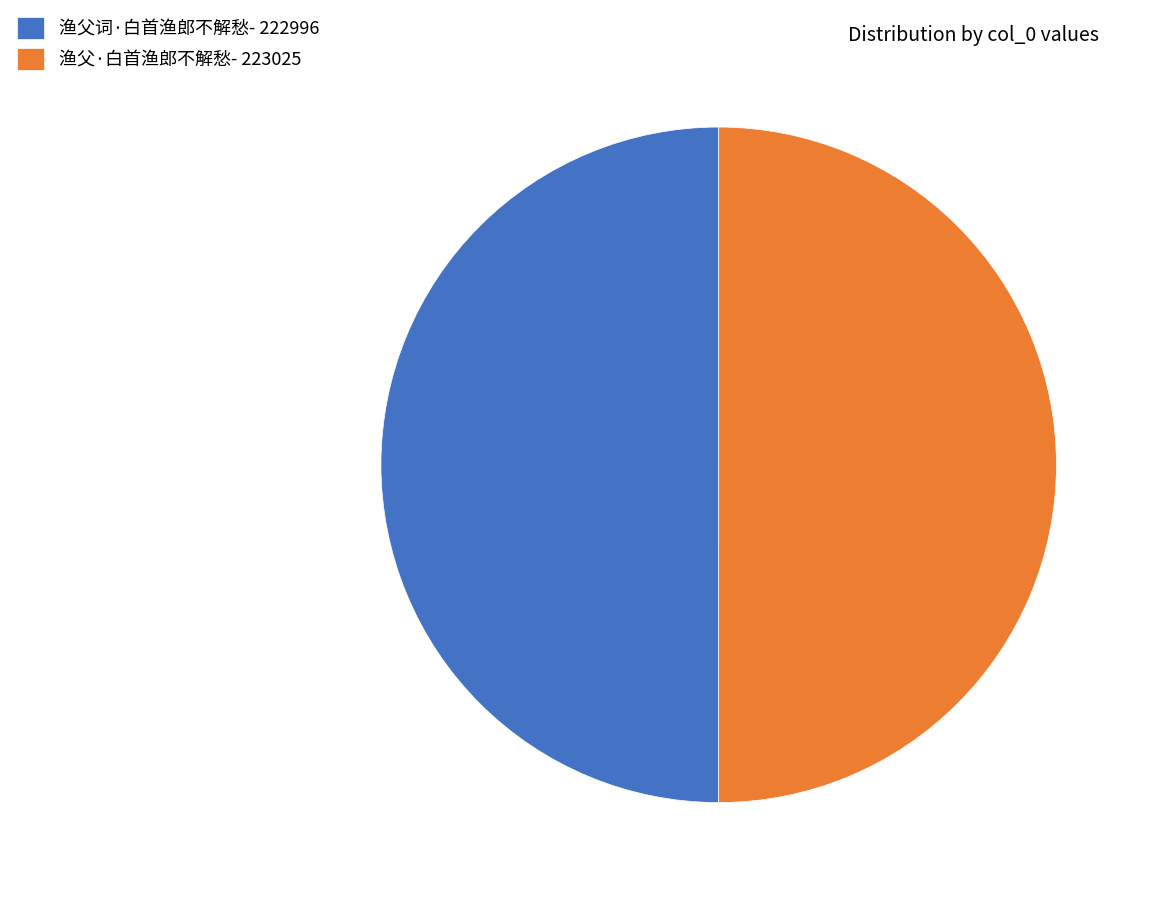

What is the ratio of the value at 渔父词·白首渔郎不解愁 to the value at 渔父·白首渔郎不解愁?

1.0